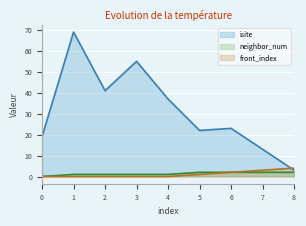

True or false: neighbor_num has a value of 2 at 8.

True